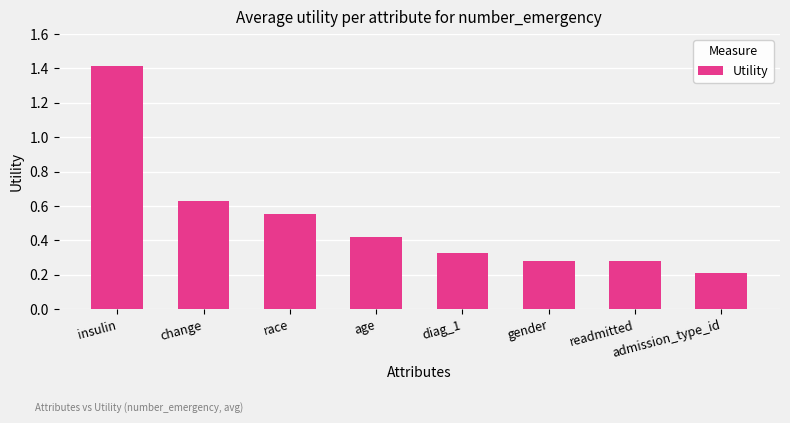

The chart shows a value of 0.1 at age. True or false?

False